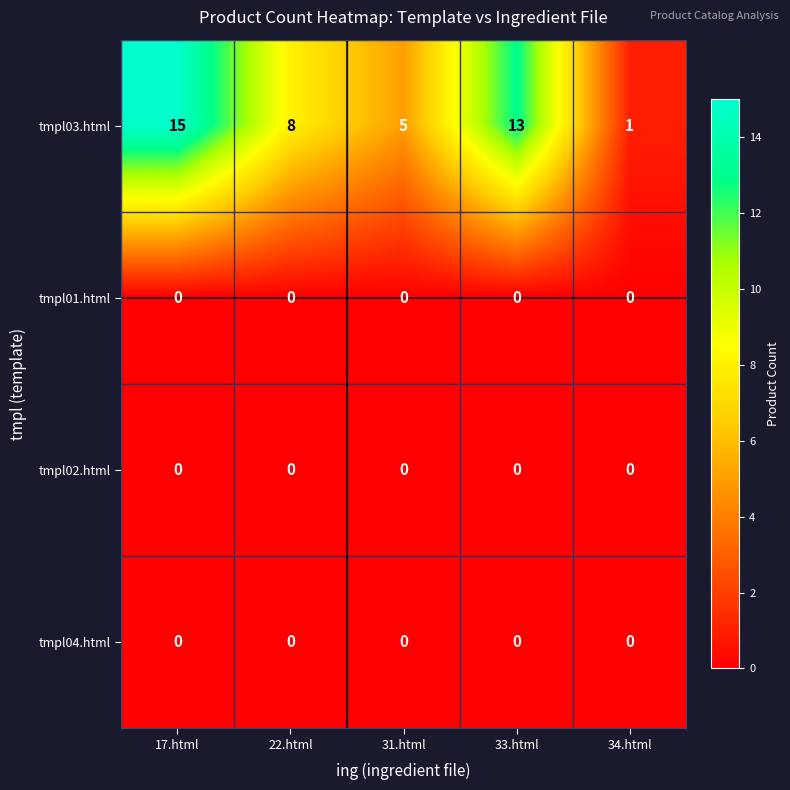

What is the spread (max minus min) of values at 31.html?

5